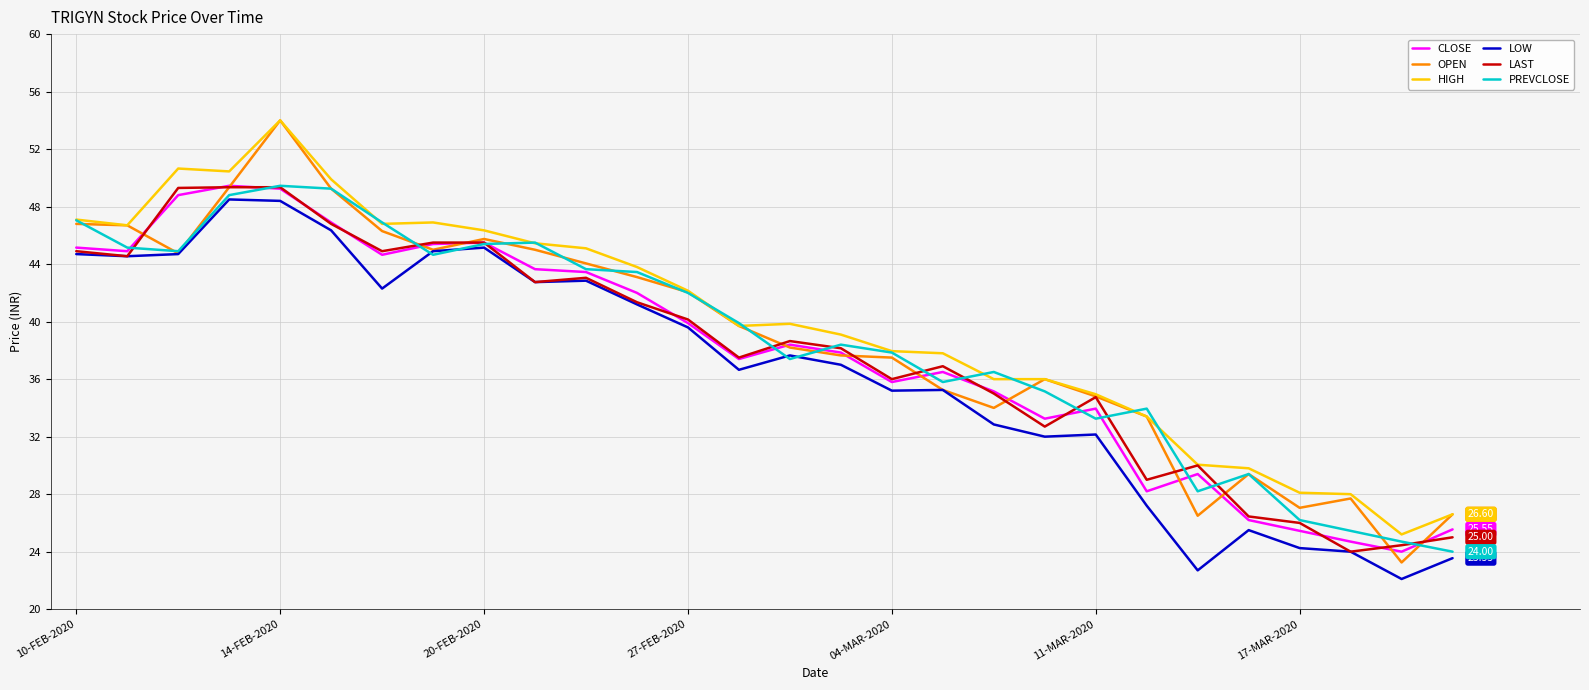

Which series has the largest range (max minus min)?

OPEN